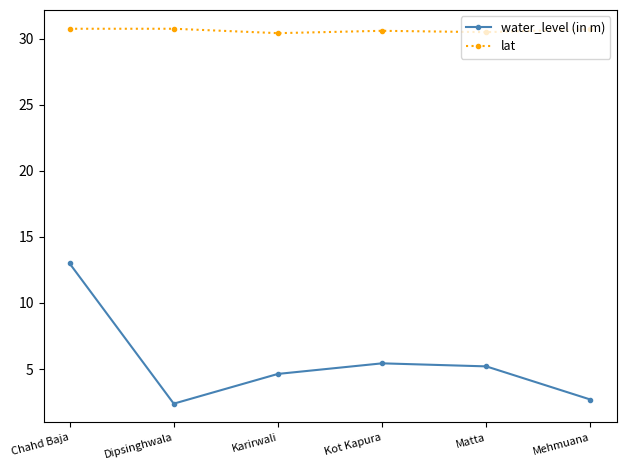

Is it true that water_level (in m) equals 5.2 at Matta?

True